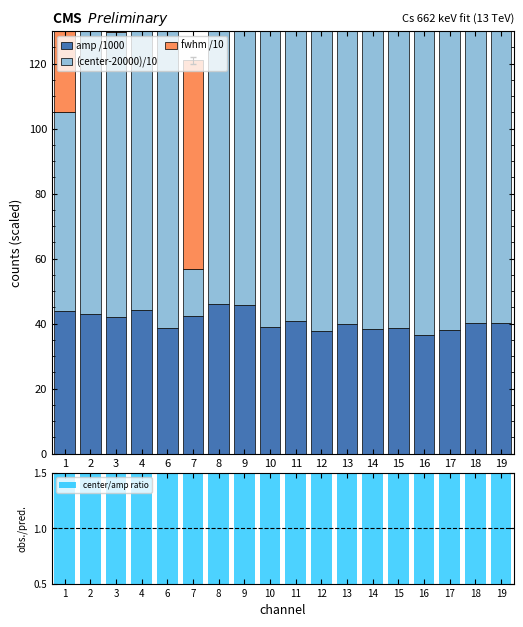

Which series has the widest spread of values?

(center-20000)/10